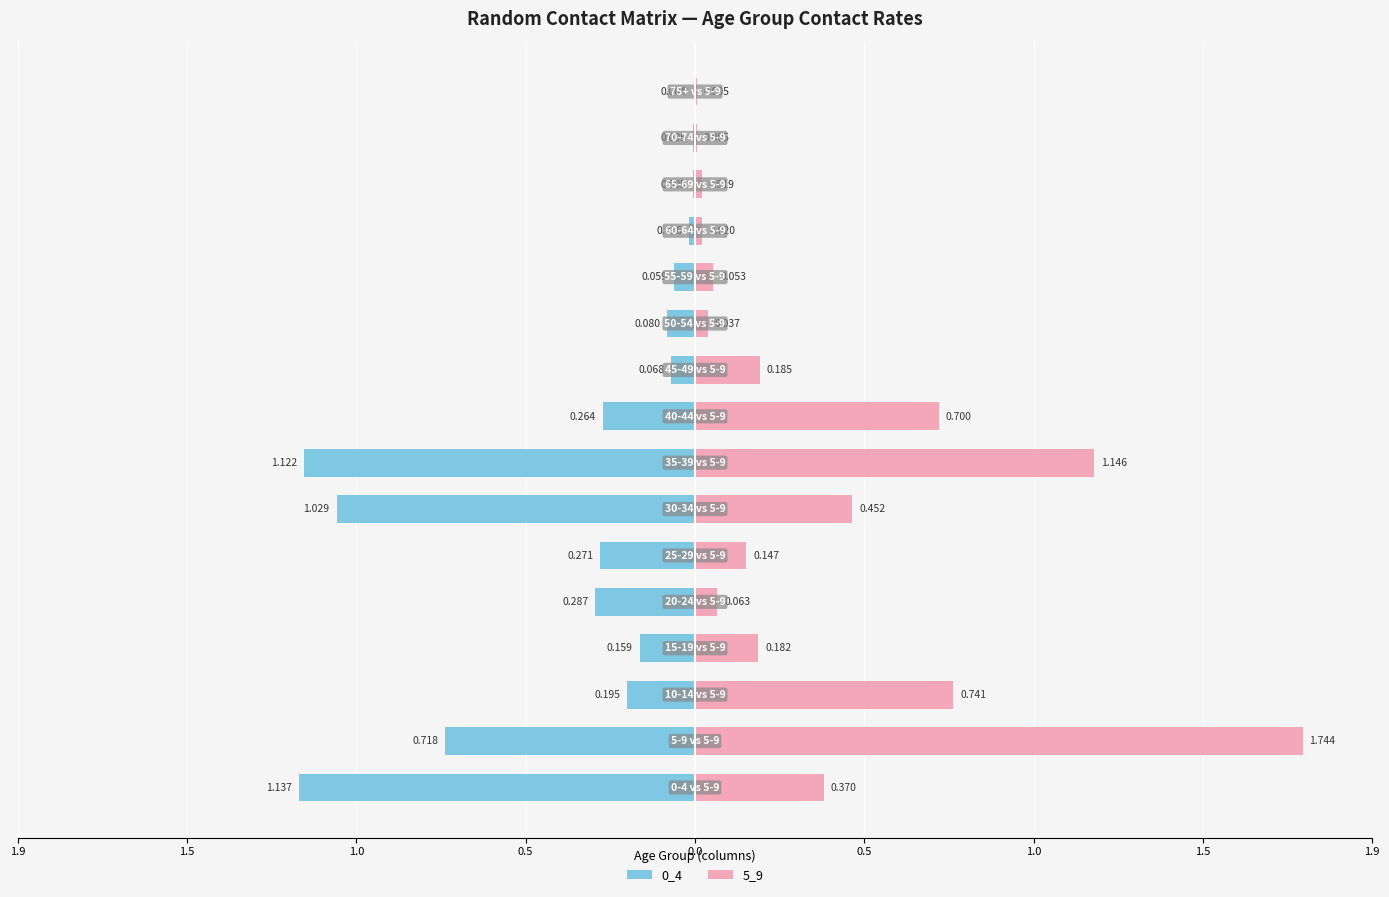

List the series in order of their peak value, highest first.

5_9, 0_4